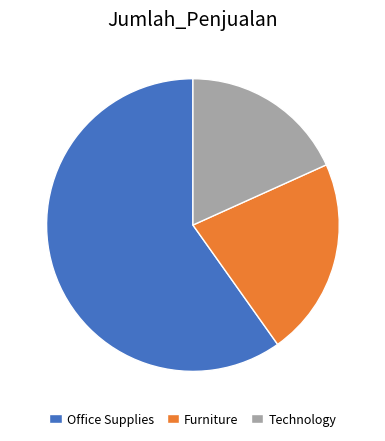

Is it true that Furniture is 35% of the pie?

False